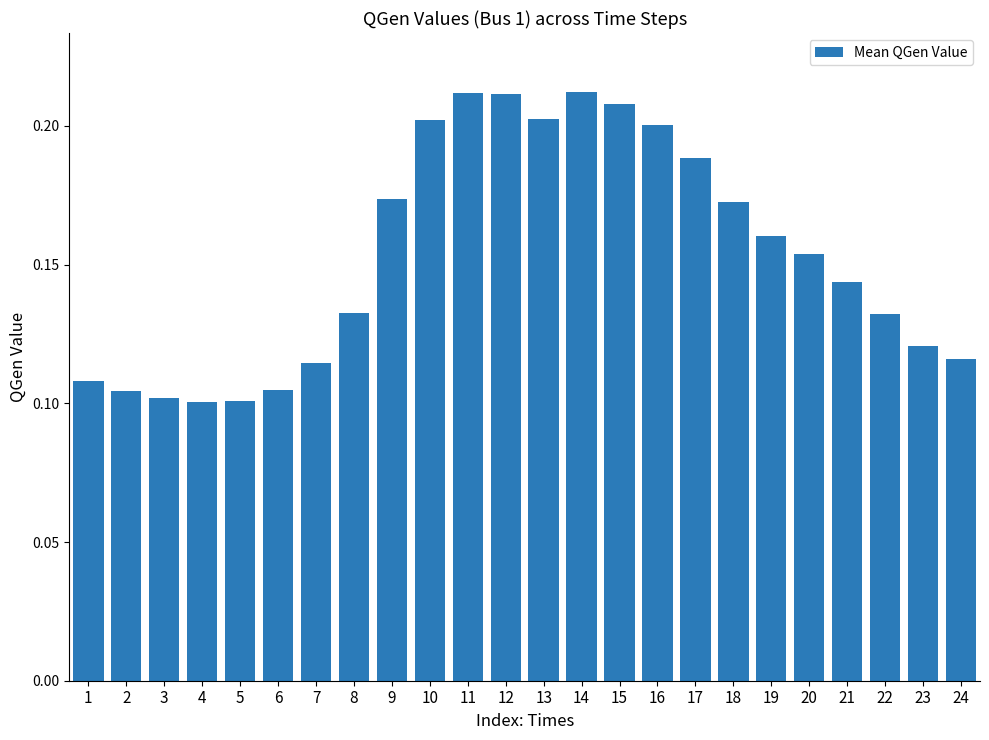

What is the sum of the values at 10 and 24?

0.3